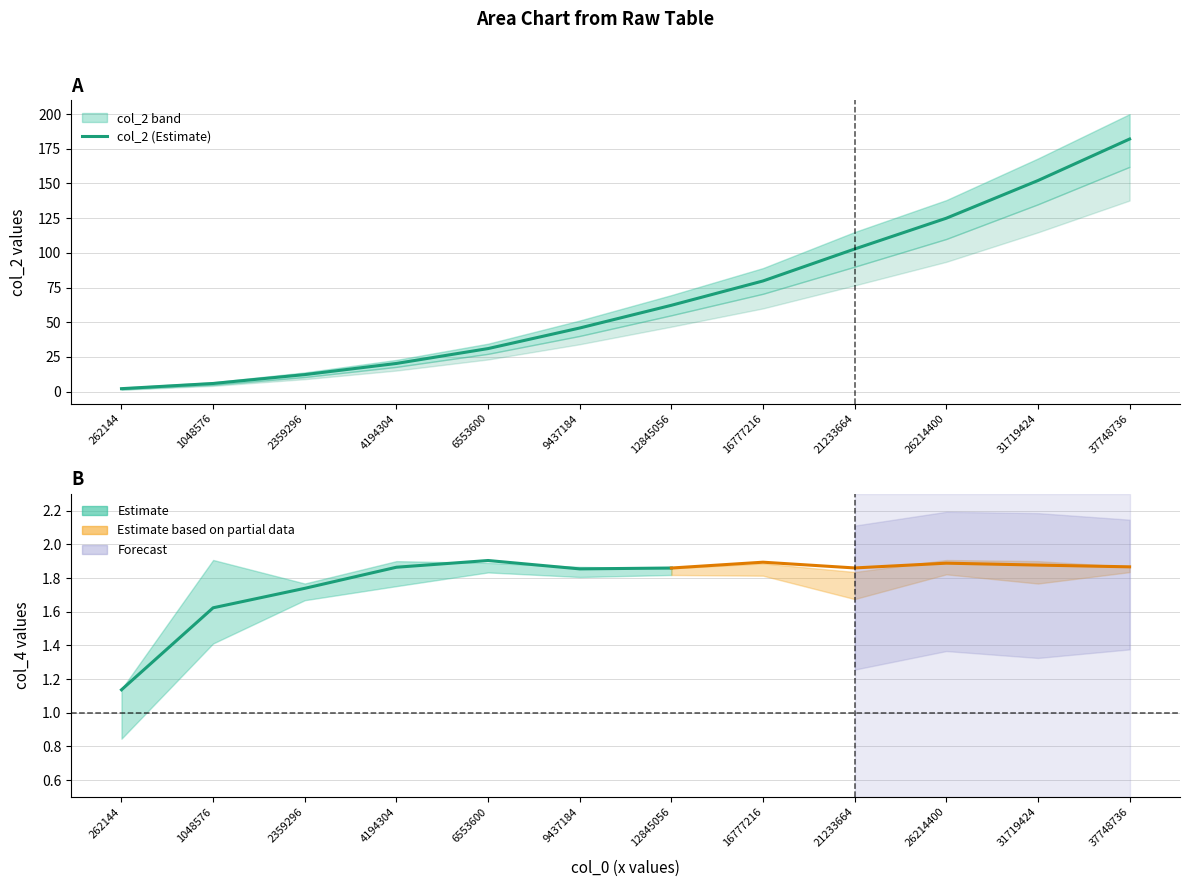

Where does the col_2 series first go above 62?

12845056